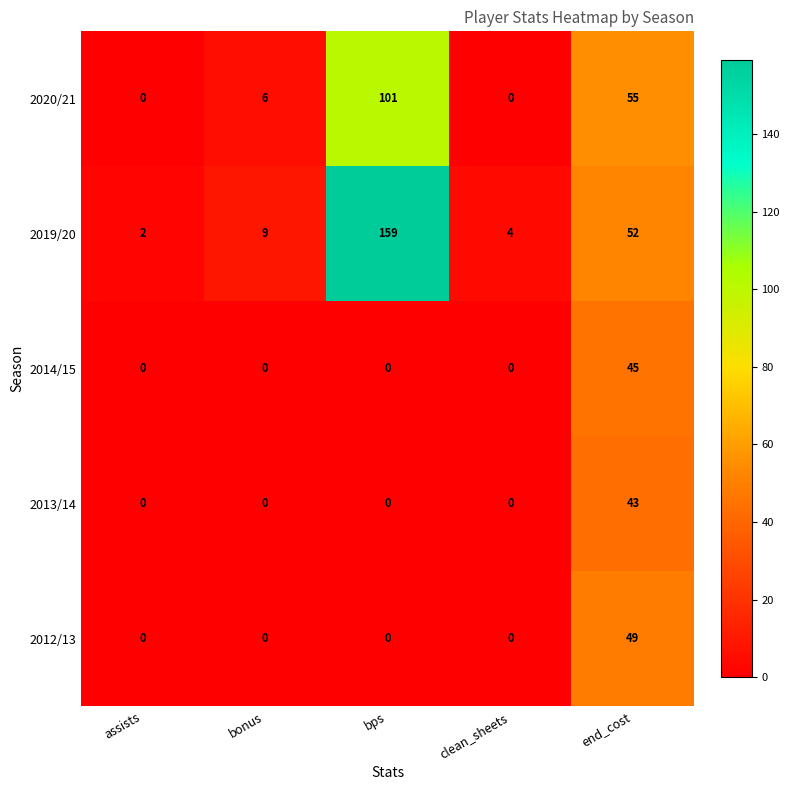

What is the sum of all 2020/21 values?

162